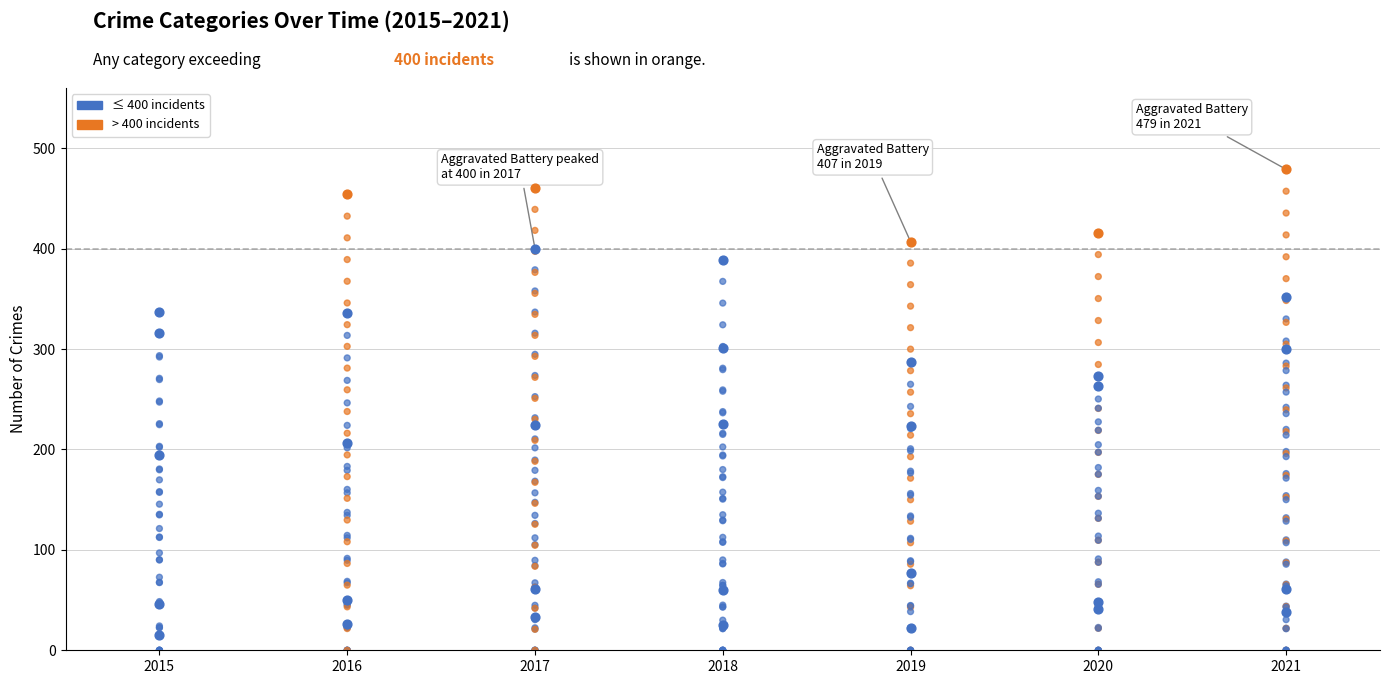

Which series has the largest total across all categories?

Aggravated Battery